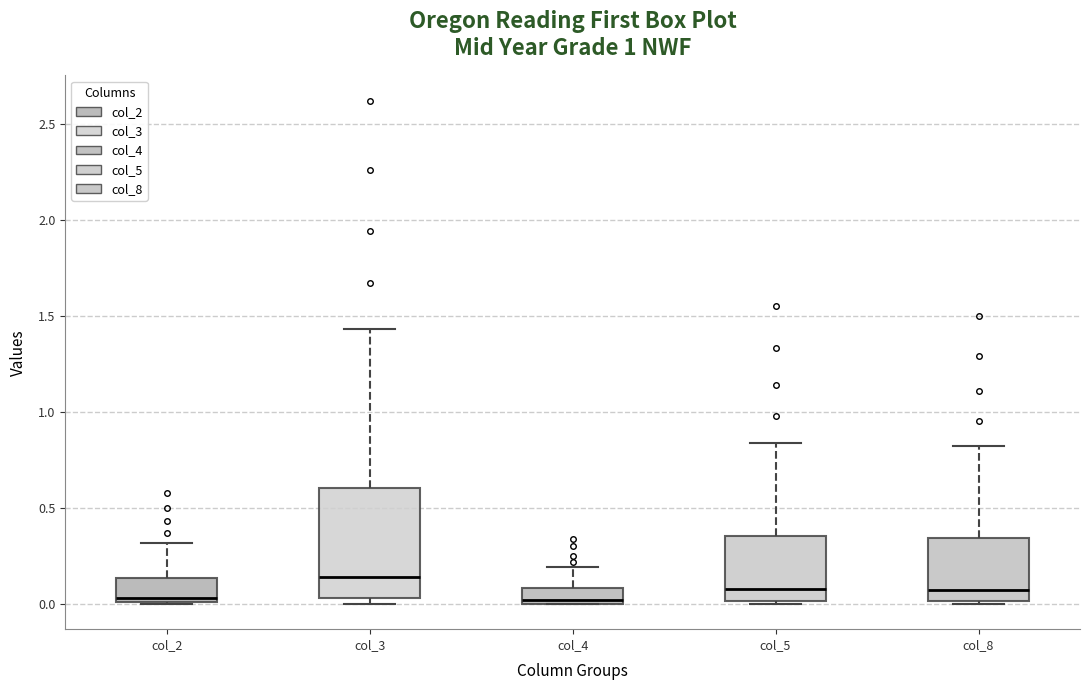

Which box has the highest median line?

col_3